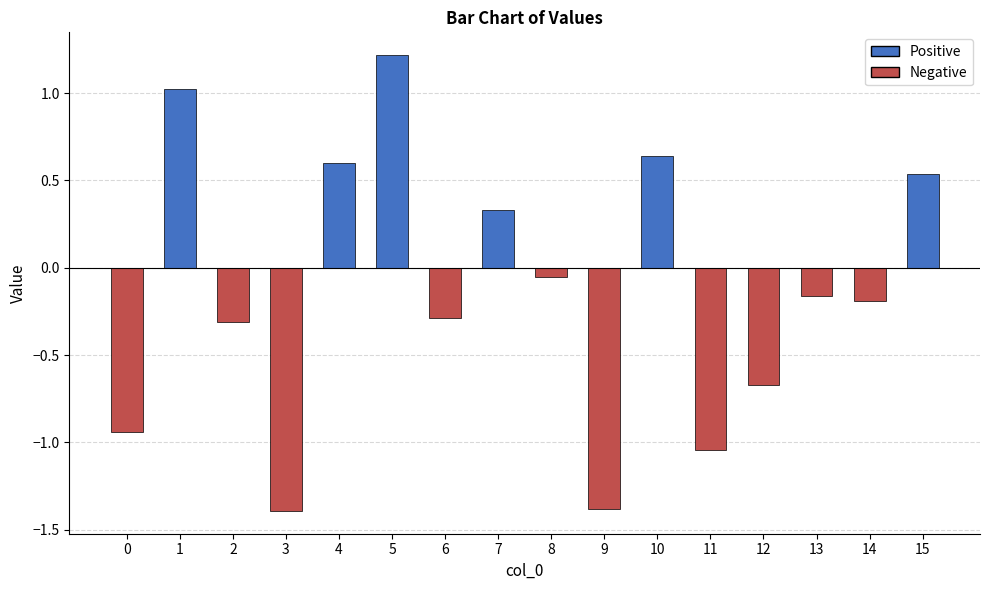

The value at 13 is -0.2. True or false?

True